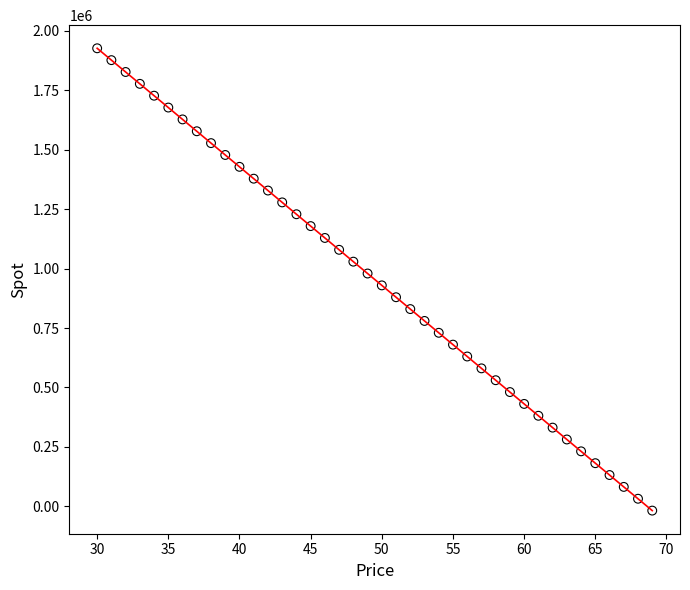

What is the range of X values (max minus min)?

39.0